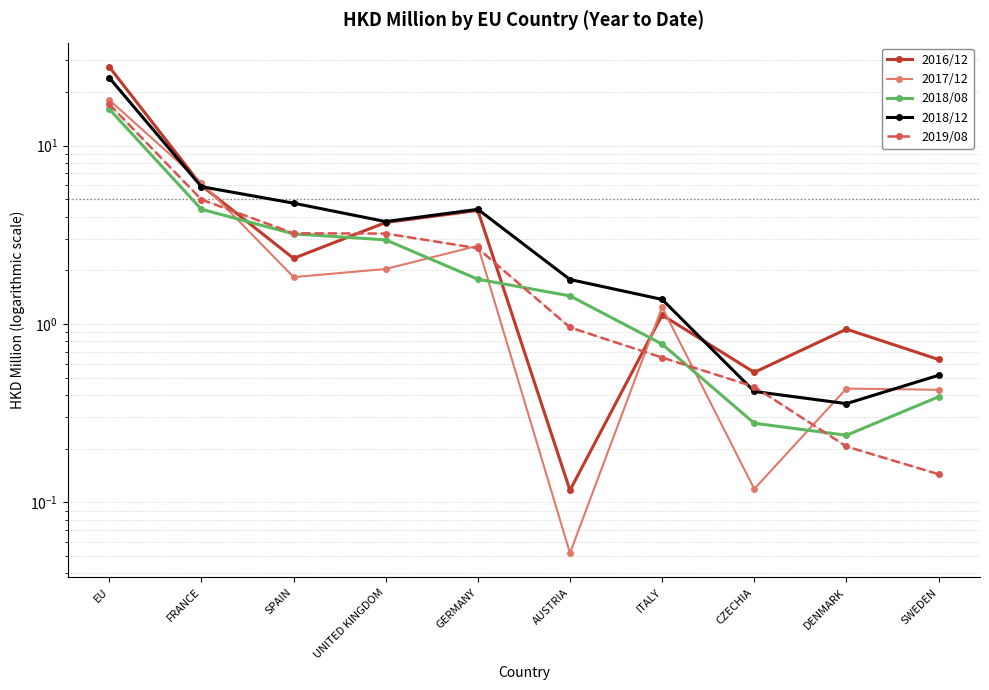

Which series has the largest total across all categories?

2016/12